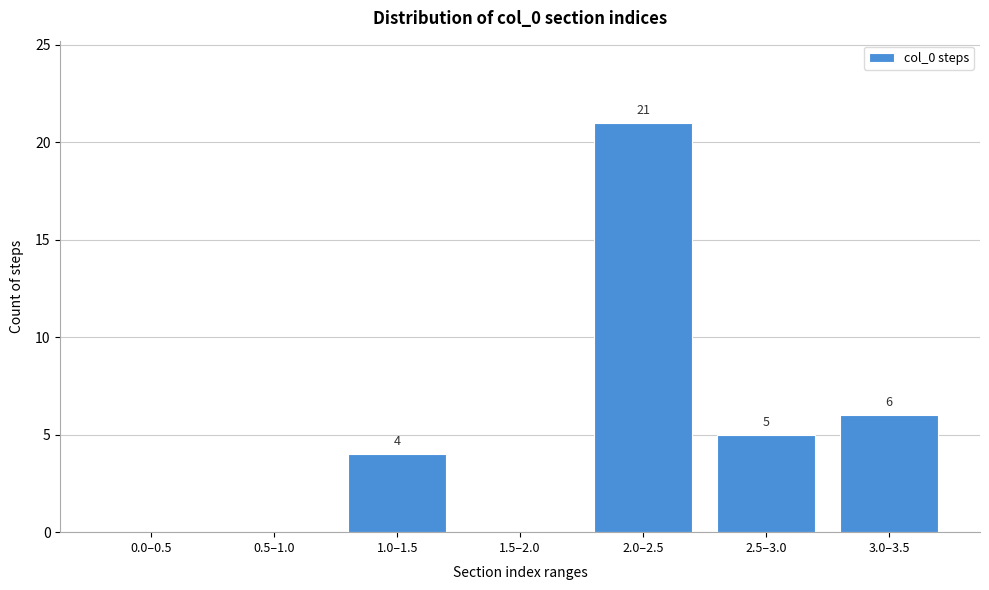

Reading left to right, extract all data points from this chart.

0.0–0.5=0	0.5–1.0=0	1.0–1.5=4	1.5–2.0=0	2.0–2.5=21	2.5–3.0=5	3.0–3.5=6